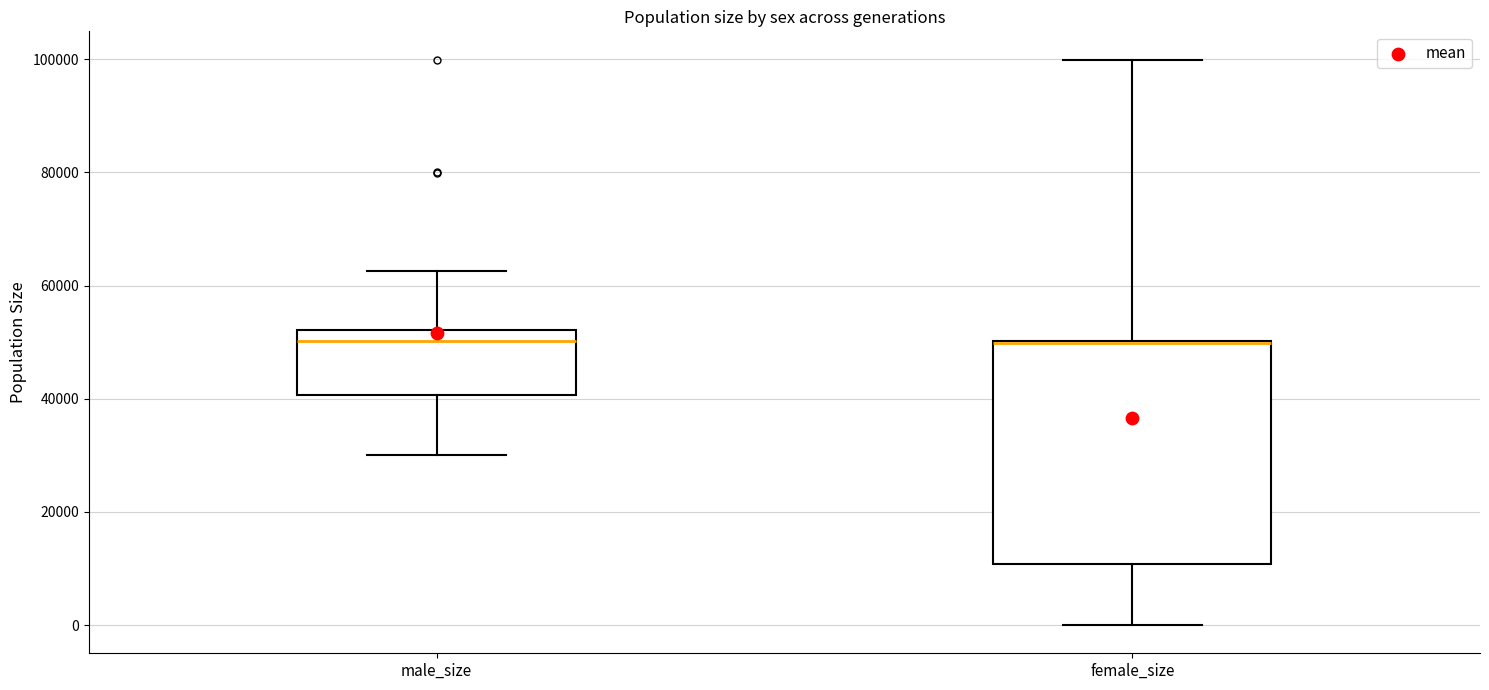

Reading left to right, transcribe this box plot: for each box, give where its median line is, the range the box spans, and where its two whiskers end, as read against the y-axis. The values are not printed on the chart, so give them approximately, as read against the axis.

male_size: median 50000, box 40000 to 52000, whiskers 30000 to 62000
female_size: median 50000 (drawn on the box's upper edge), box 10000 to 50000, whiskers 0 to 100000